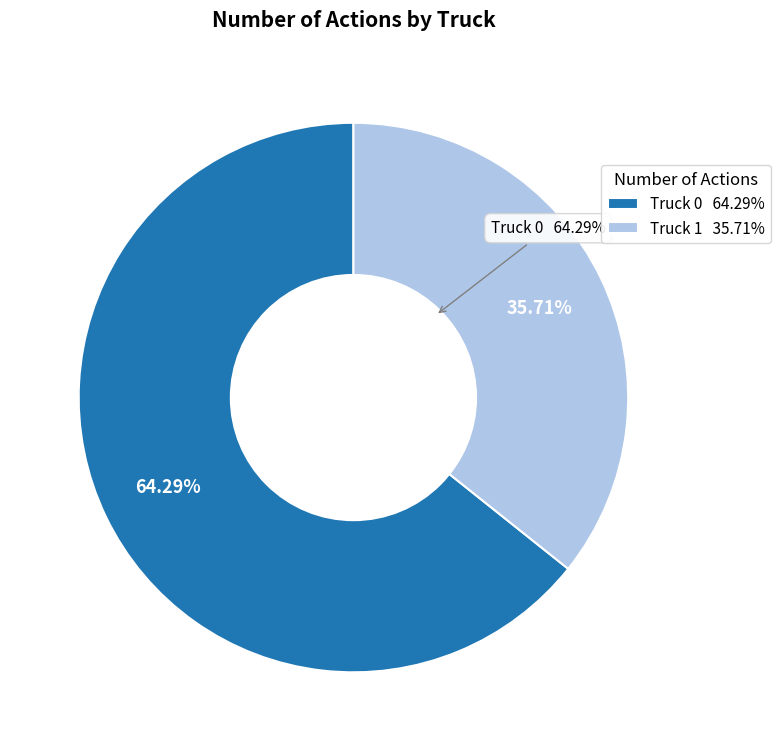

Does Truck 1 account for over 50% of the chart?

No